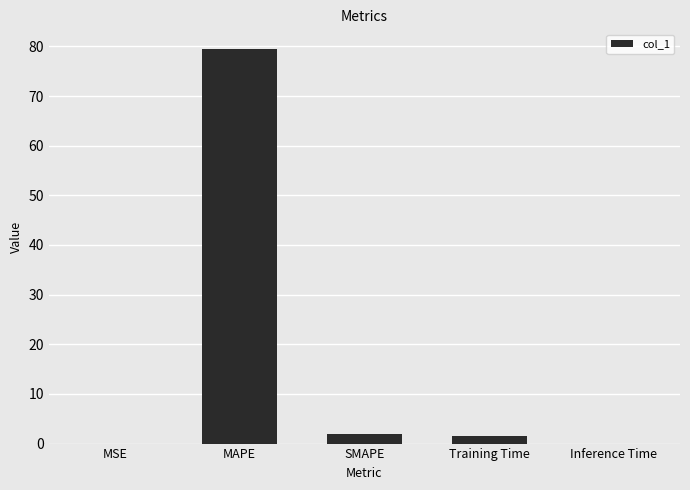

Is it true that the value at Training Time is 1.4?

True